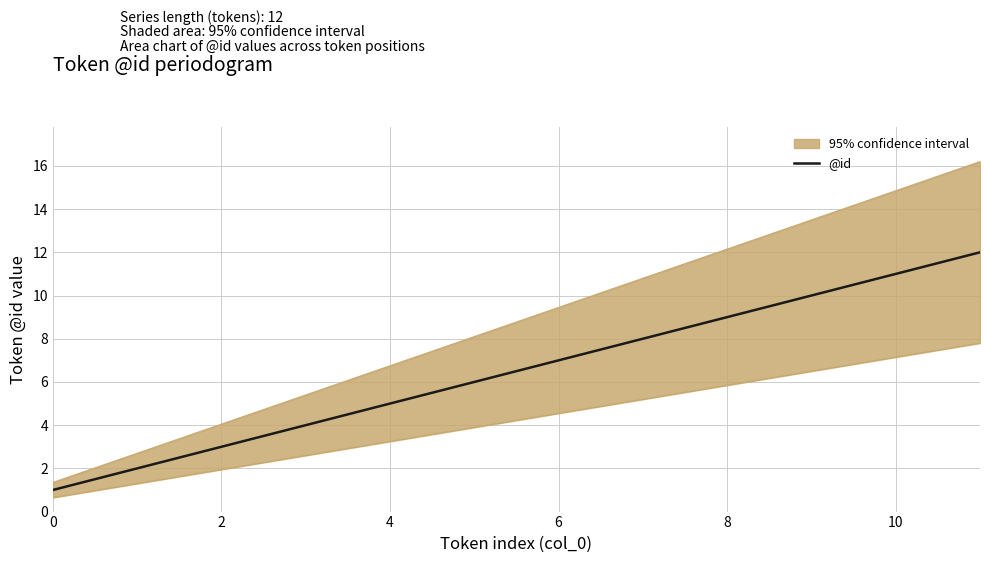

True or false: @id has a value of 17 at 10.

False